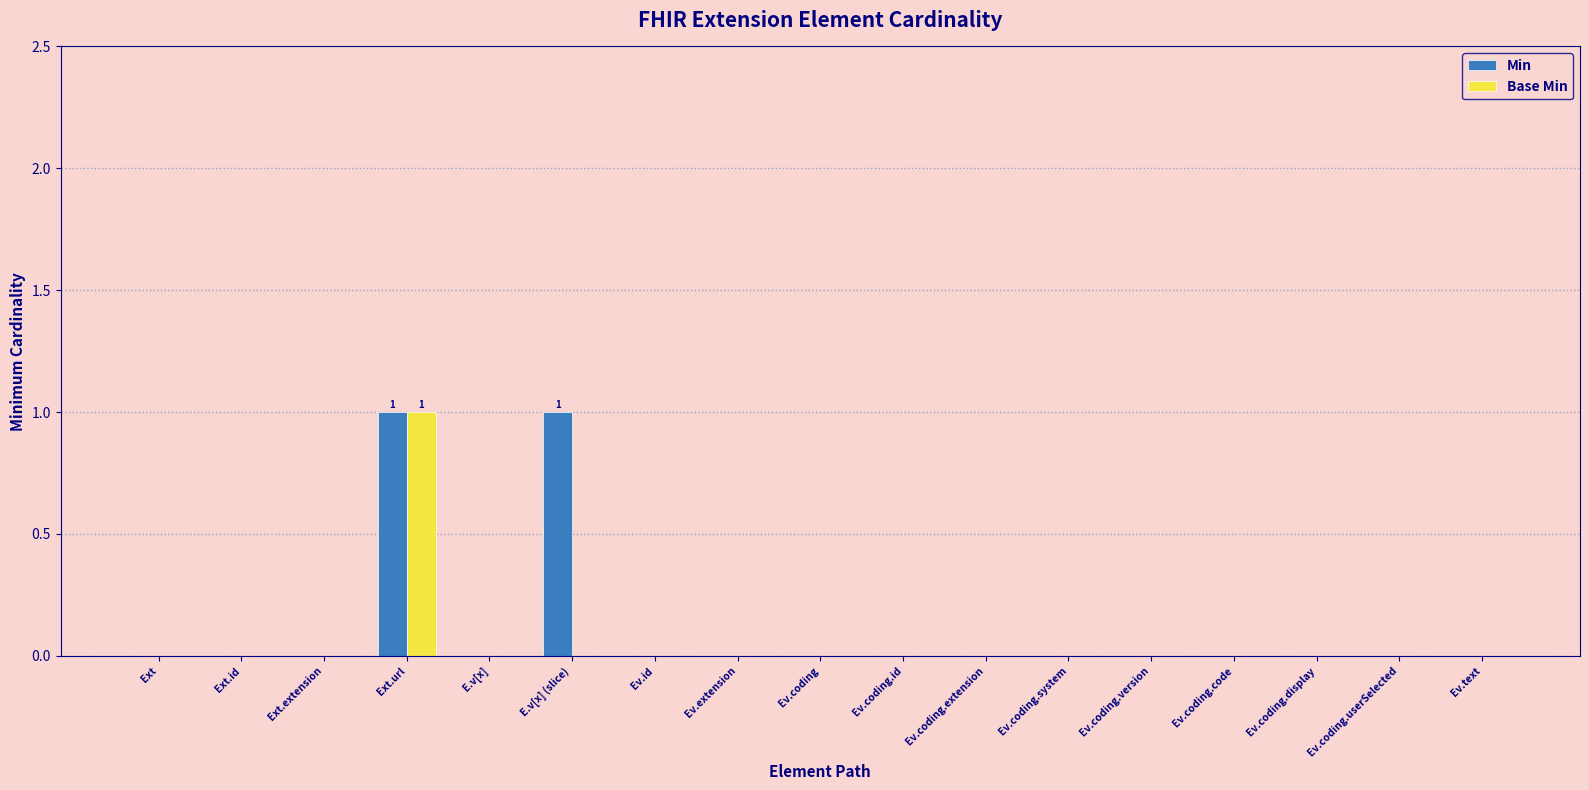

How many Min values are between 0 and 1?

17